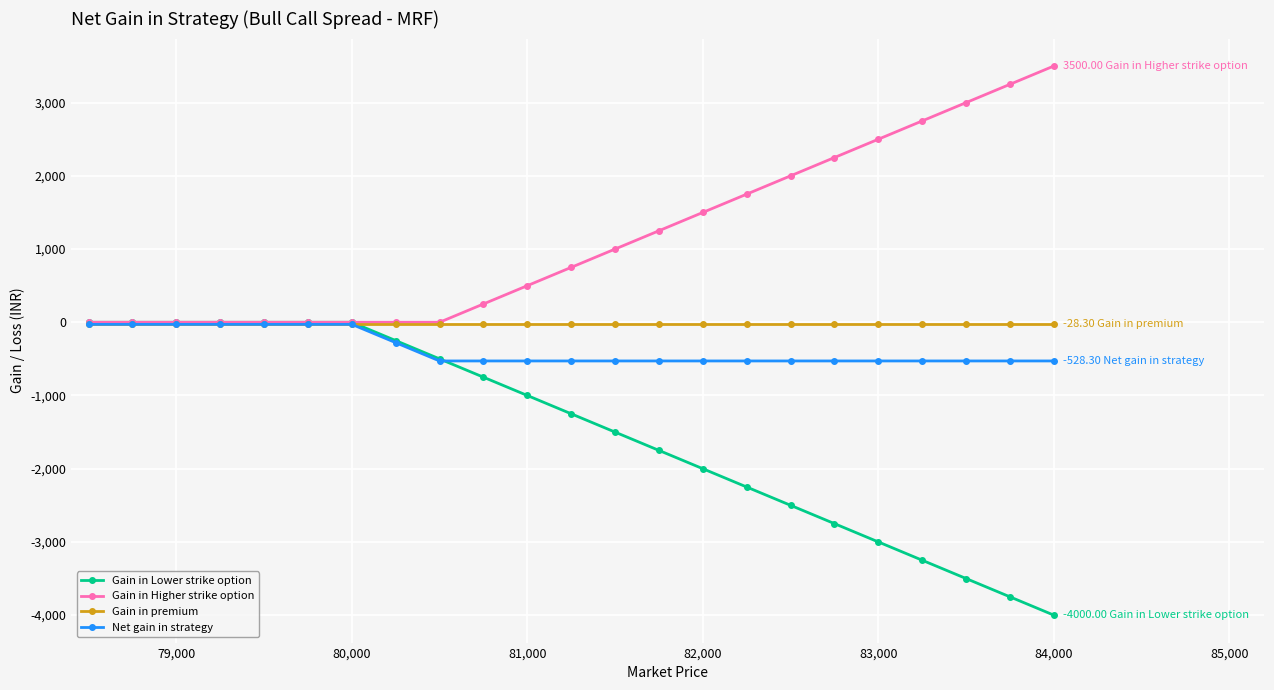

Count the number of data series in this chart.

4